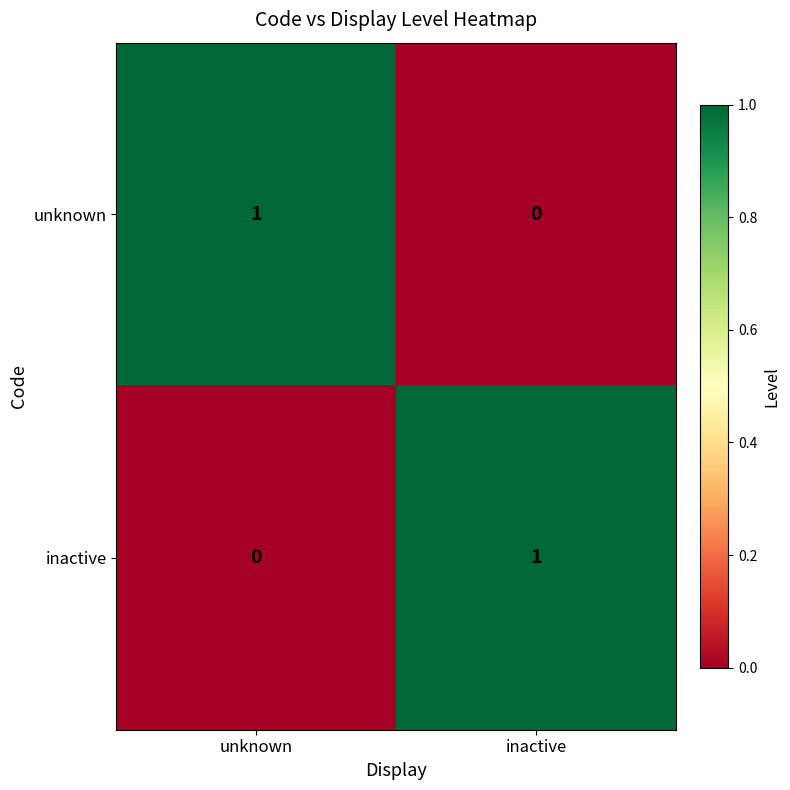

At unknown, list the series in order from smallest to largest.

inactive, unknown